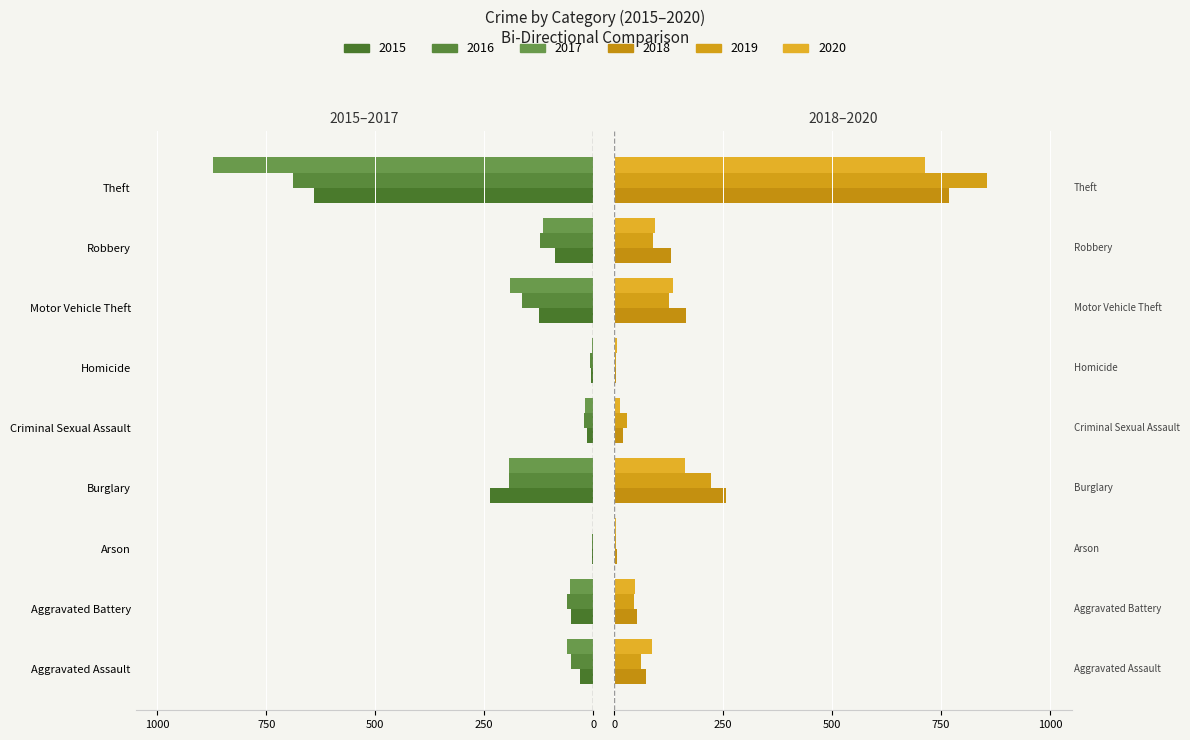

Between Aggravated Battery and Burglary, which series saw the biggest shift?

2018